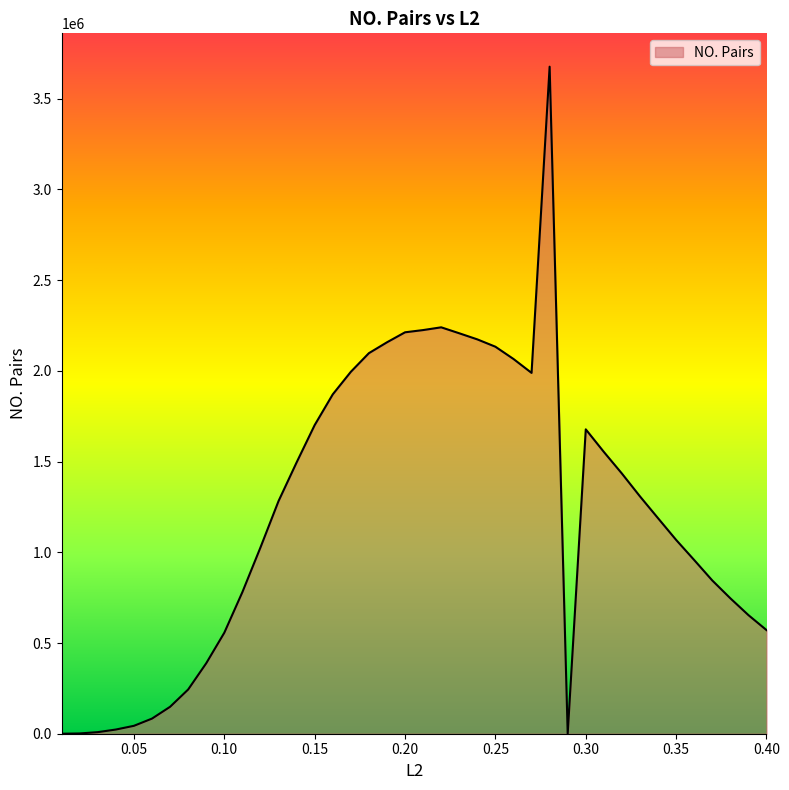

What is the difference between the maximum and minimum values?

3676388